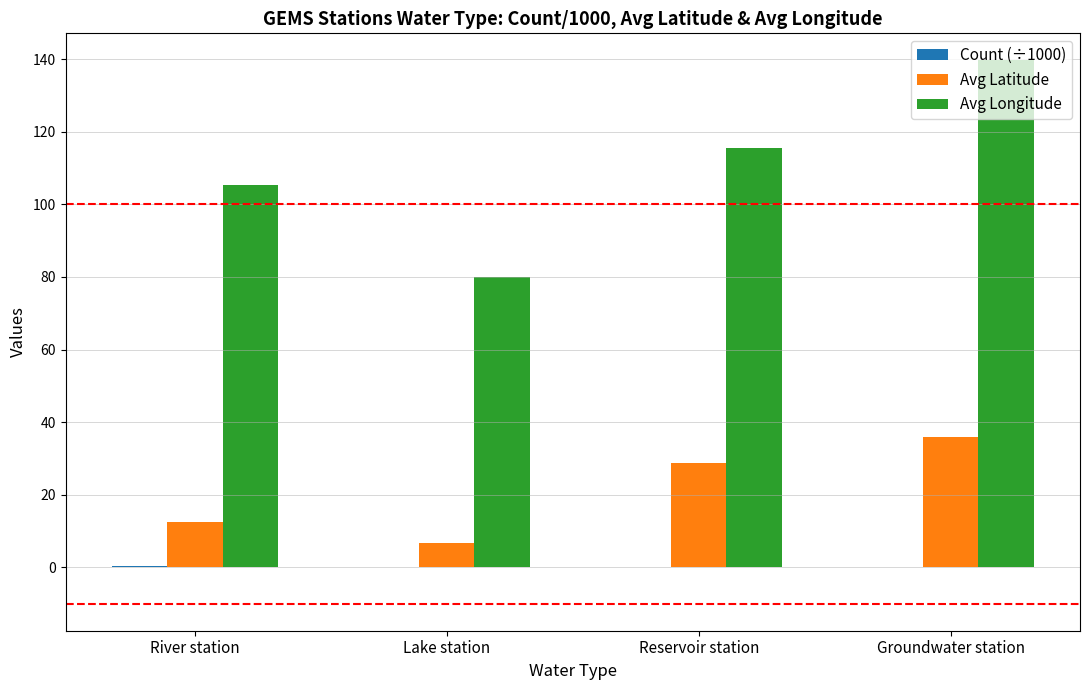

Where is Avg Longitude nearest to the value 109?

River station